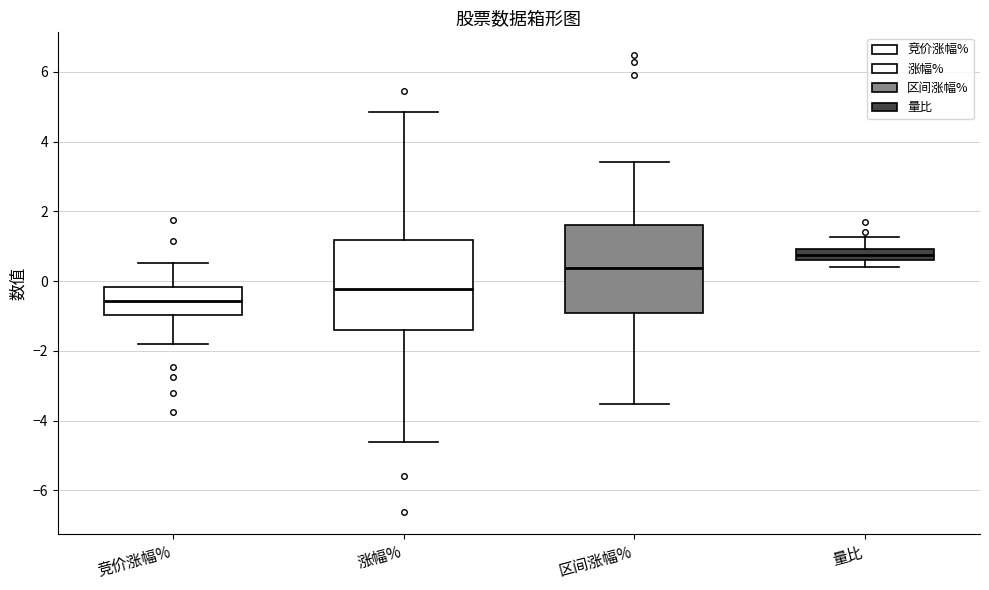

Reading left to right, read every box against the y-axis: the position of its median line, the range the box covers, and the ends of its whiskers. The values are not printed on the chart, so give them approximately, as read against the axis.

竞价涨幅%: median -0.6, box -1.0 to -0.2, whiskers -1.8 to 0.6
涨幅%: median -0.2, box -1.4 to 1.2, whiskers -4.6 to 4.8
区间涨幅%: median 0.4, box -1.0 to 1.6, whiskers -3.6 to 3.4
量比: median 0.8, box 0.6 to 1.0, whiskers 0.4 to 1.2